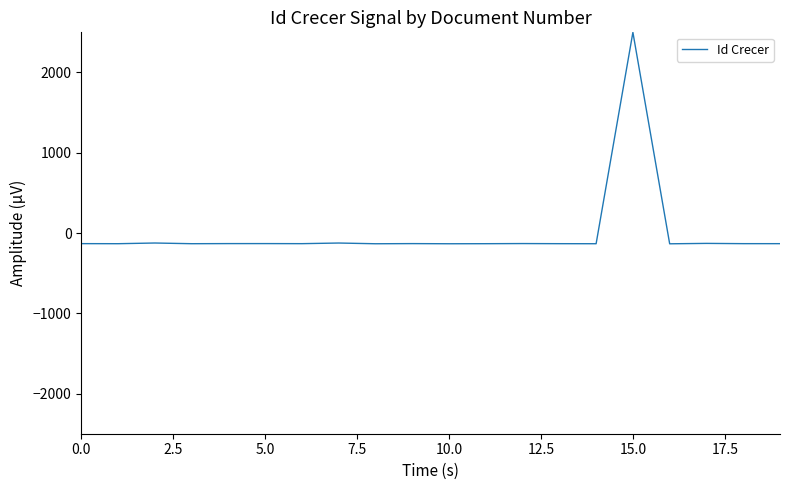

What is the maximum value shown in the chart?

2500.0